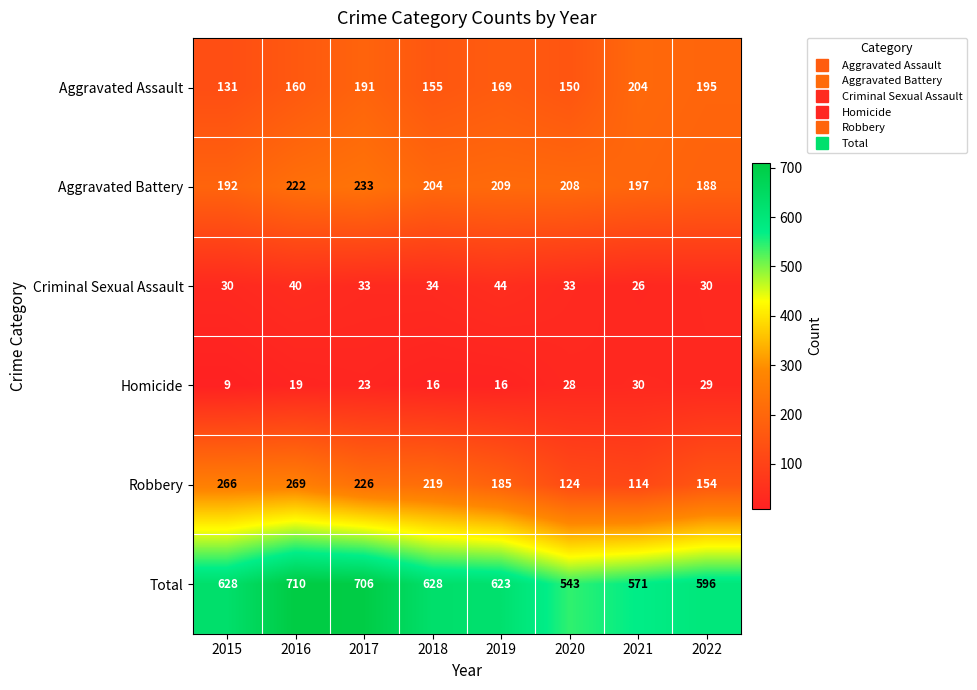

Is it true that Criminal Sexual Assault equals 30 at 2022?

True